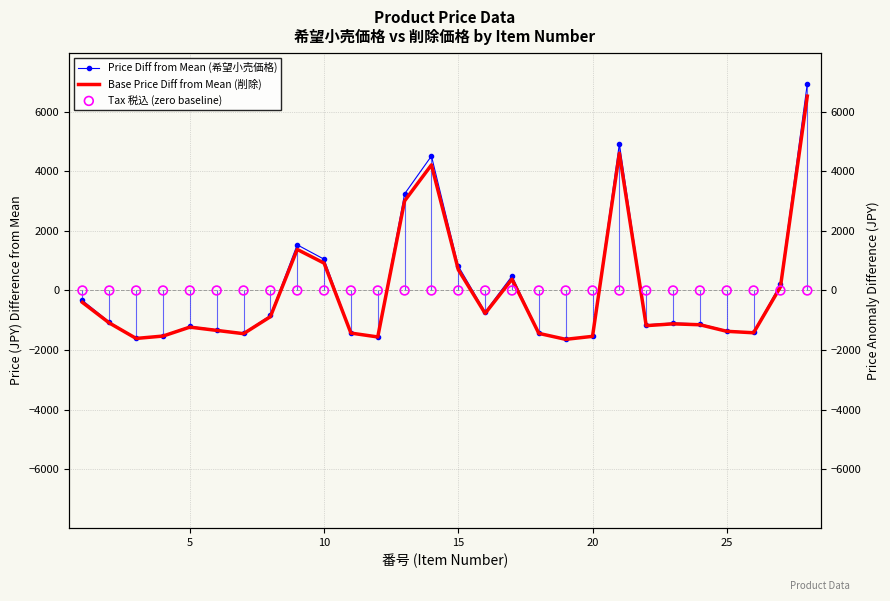

Which series reaches the maximum Y coordinate?

Price Diff from Mean (希望小売価格)